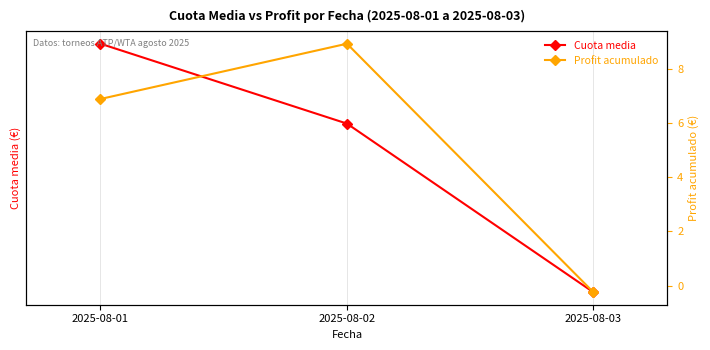

What is the total value across all series at 2025-08-02?

12.2